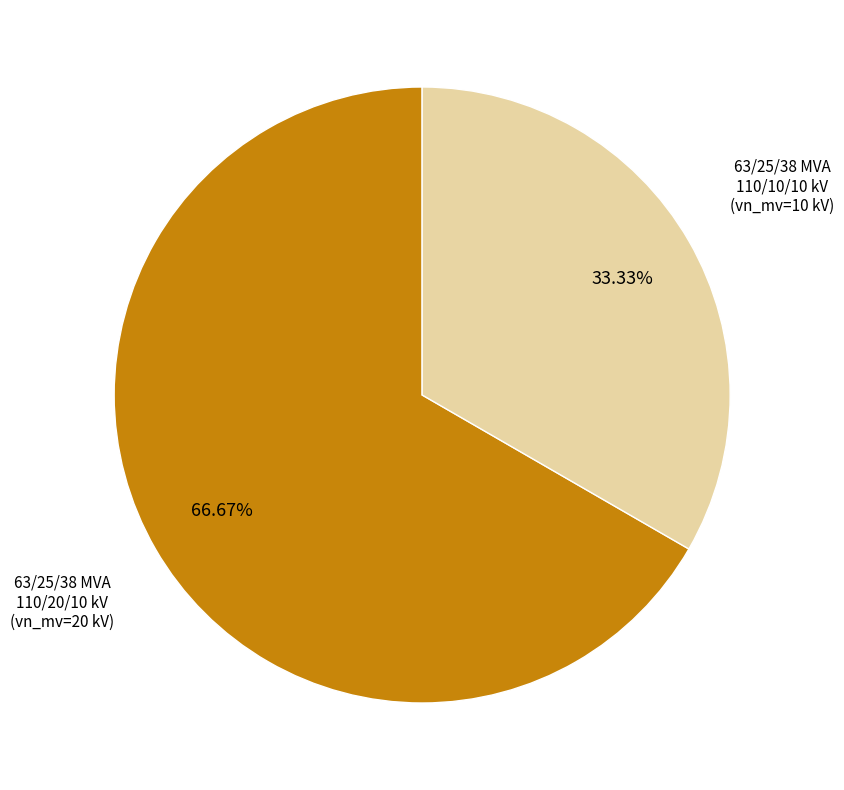

Count the number of slices in the pie.

2